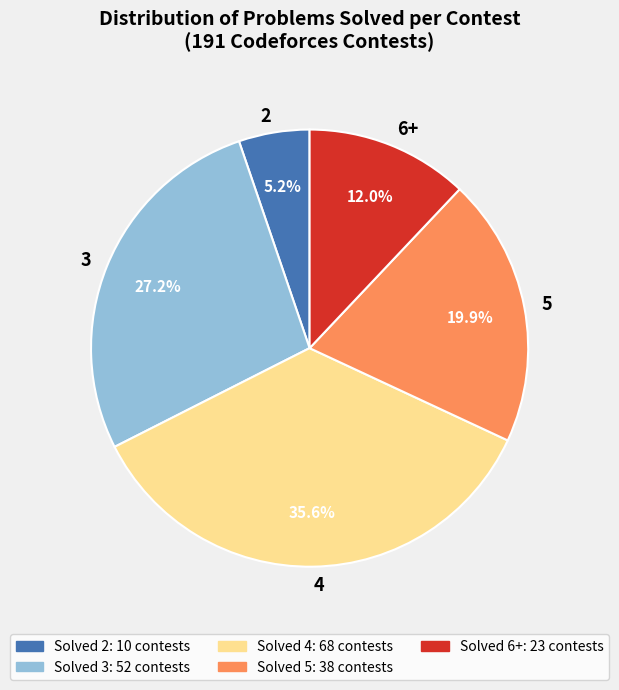

Rank the categories by value from highest to lowest.

4, 3, 5, 6+, 2